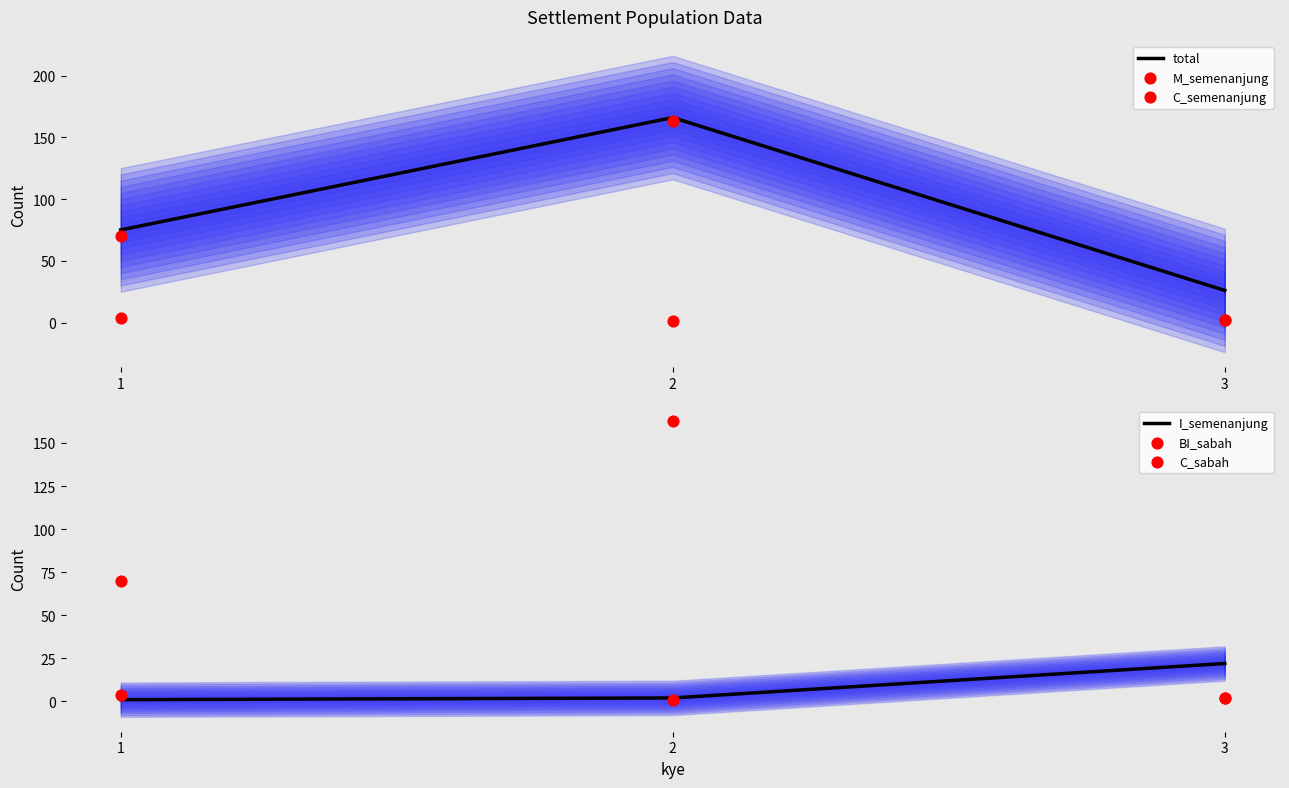

At how many categories does at least one series exceed 9?

3